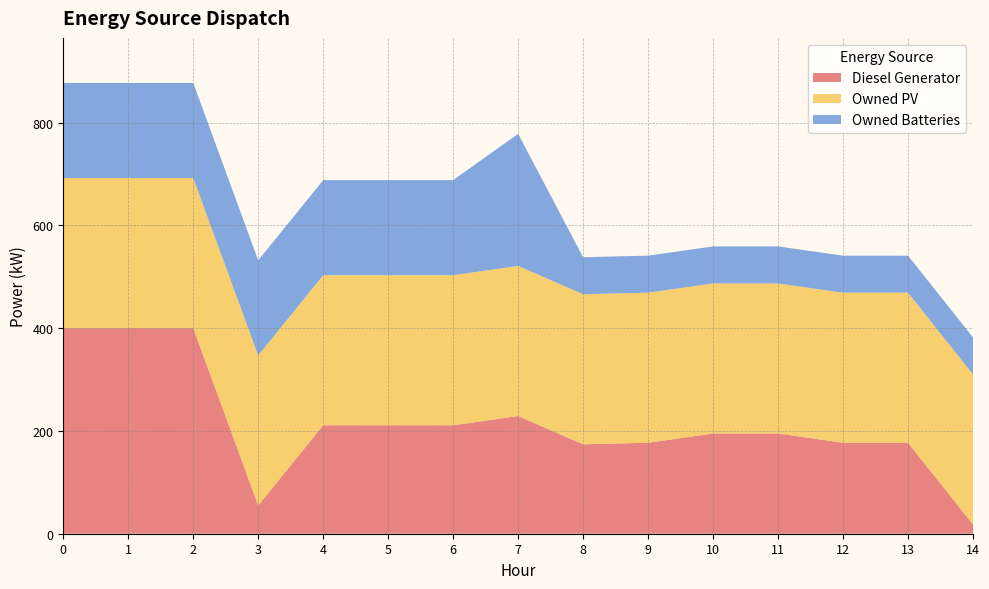

Reading left to right, what are all the values shown in this chart?

Diesel Generator: 400	400	400	55	211	211	211	229	174	177	195	195	177	177	18
Owned PV: 292	292	292	292	292	292	292	292	292	292	292	292	292	292	292
Owned Batteries: 185	185	185	185	185	185	185	257	72	72	72	72	72	72	72